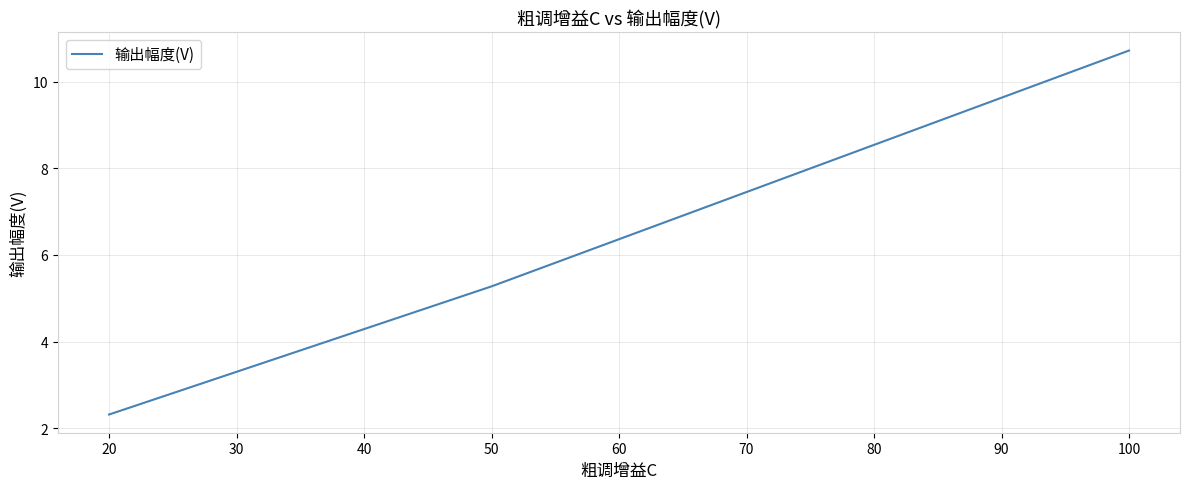

What is the average value?

6.1